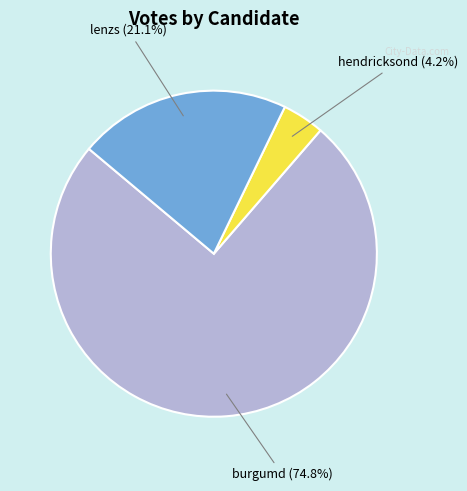

Count the number of slices in the pie.

3